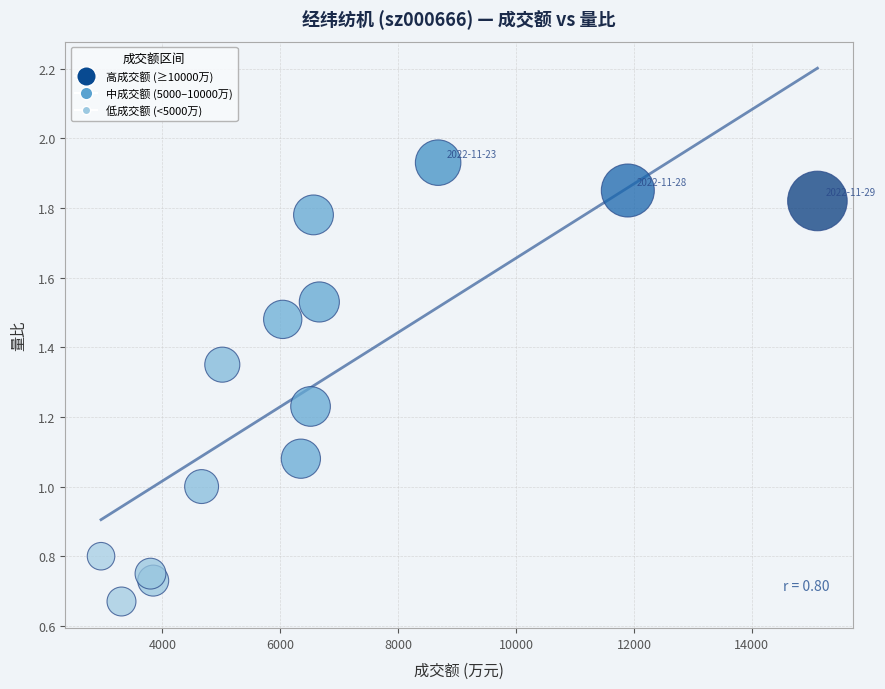

What is the range of X values (max minus min)?

12152.0